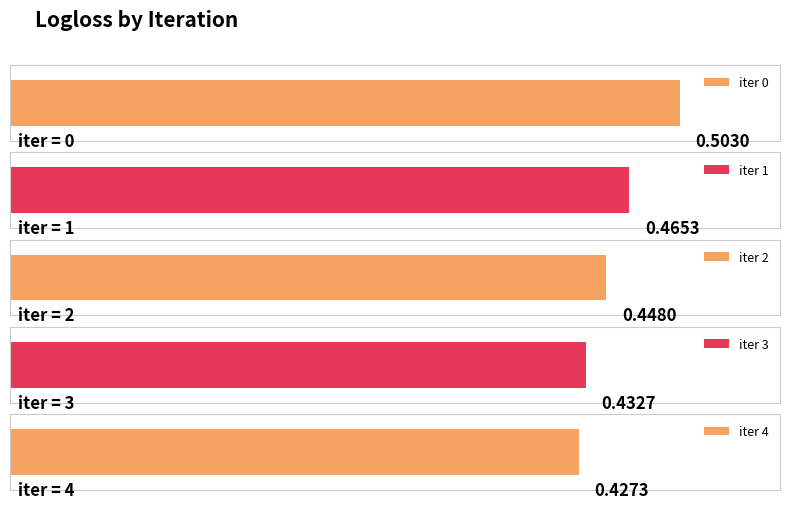

At which category does the chart reach its minimum across all series?

4